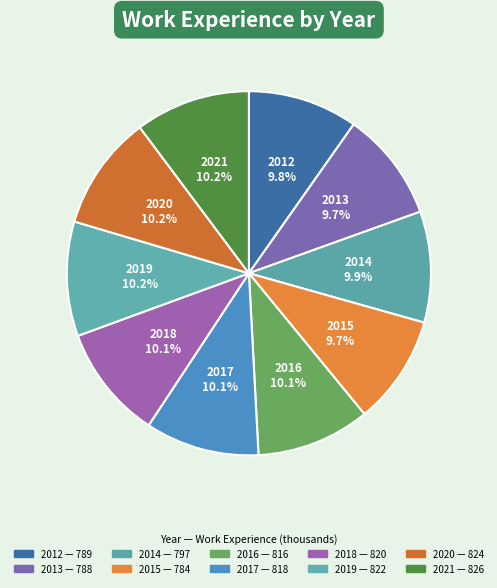

Count the number of slices in the pie.

10